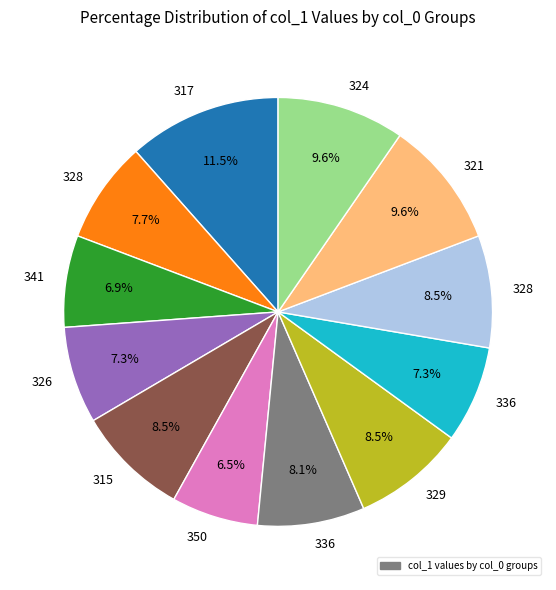

Is there a majority slice in this chart?

No